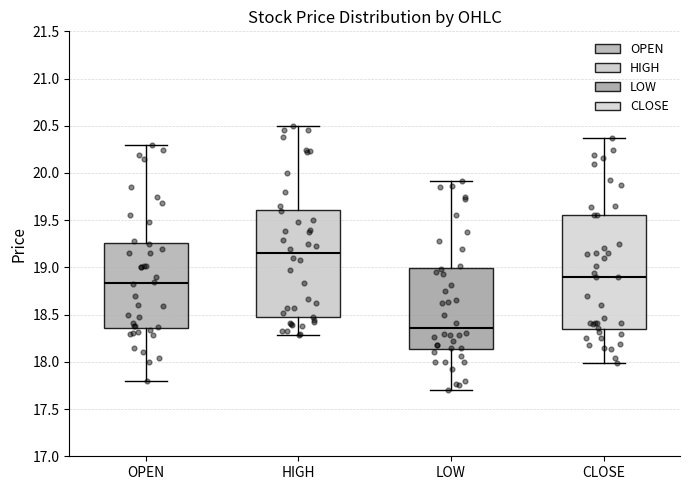

Which box is the tallest, from its lower edge to its upper edge?

CLOSE